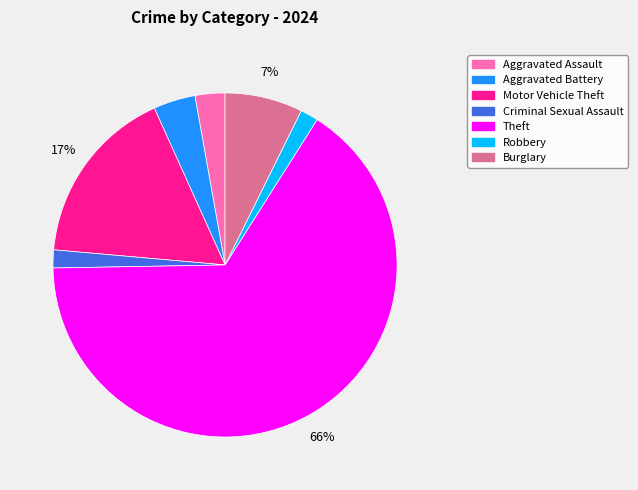

How many slices are in this pie chart?

7